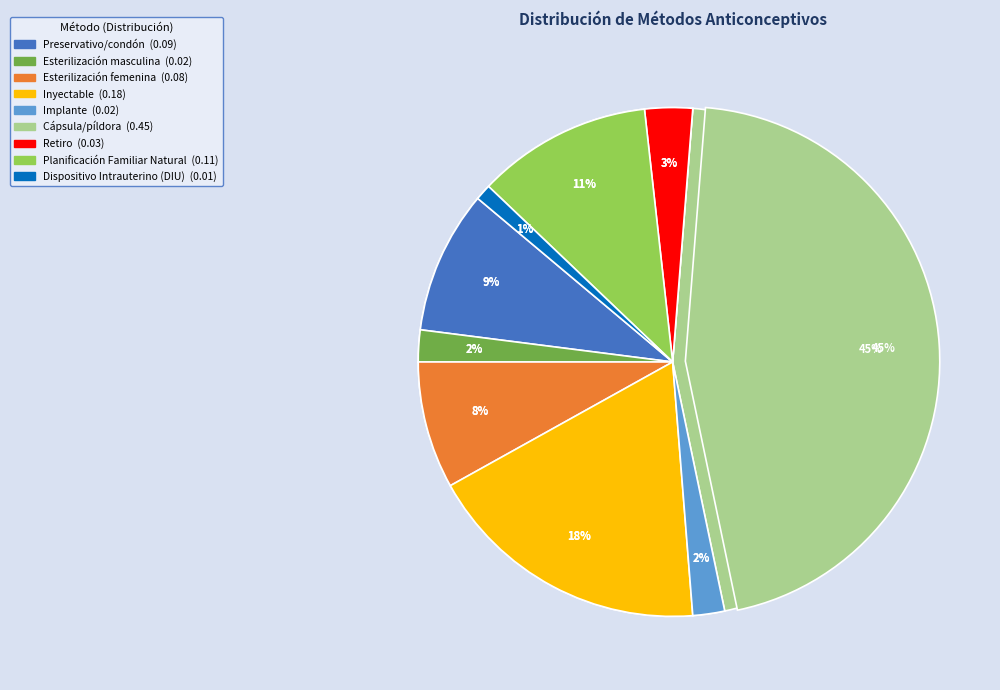

Which category has the smallest portion of the pie?

Dispositivo Intrauterino (DIU)